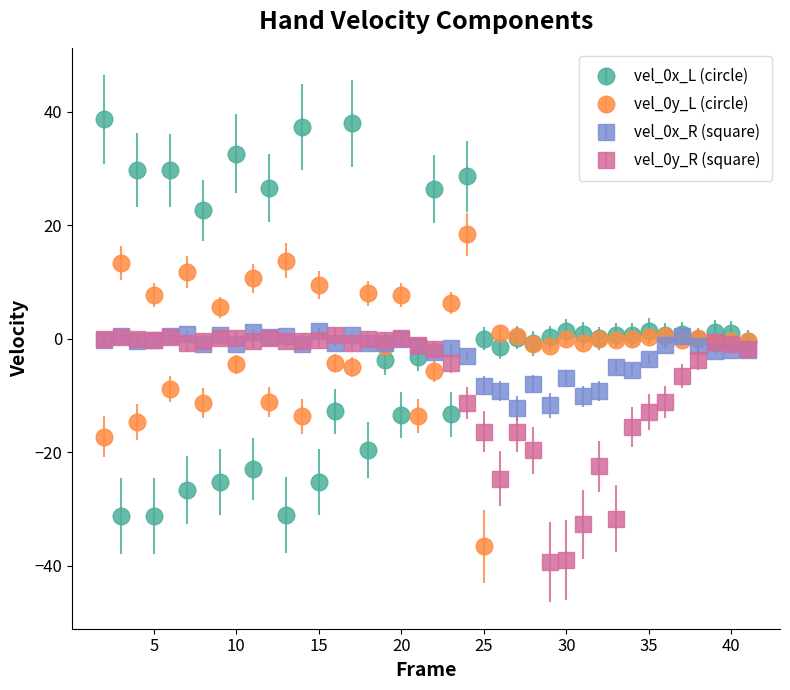

At how many categories does at least one series exceed 4?

20